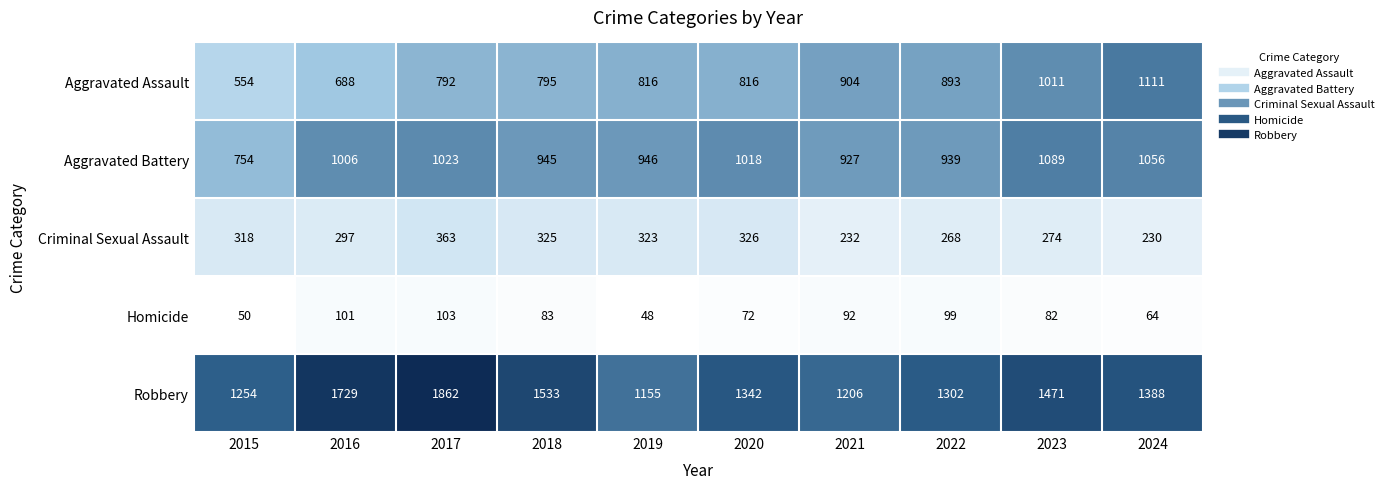

At which label is Aggravated Battery closest to 921?

2021